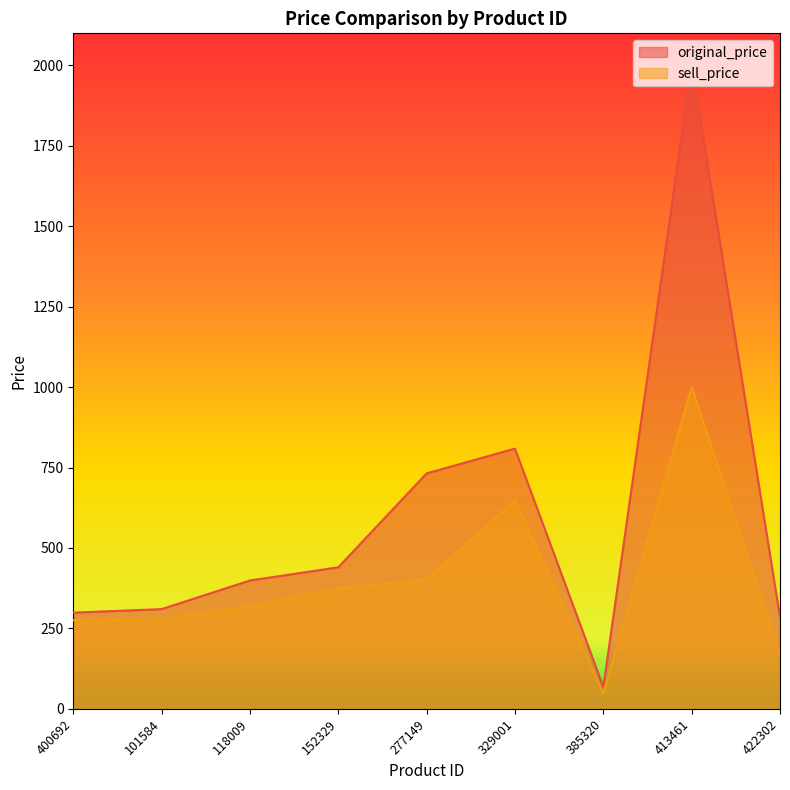

What value does the original_price series have at 422302?

285.0